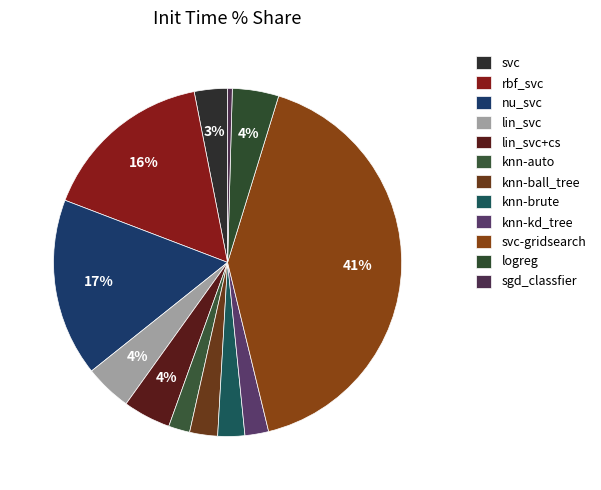

To the nearest percent, what portion does logreg represent?

4%